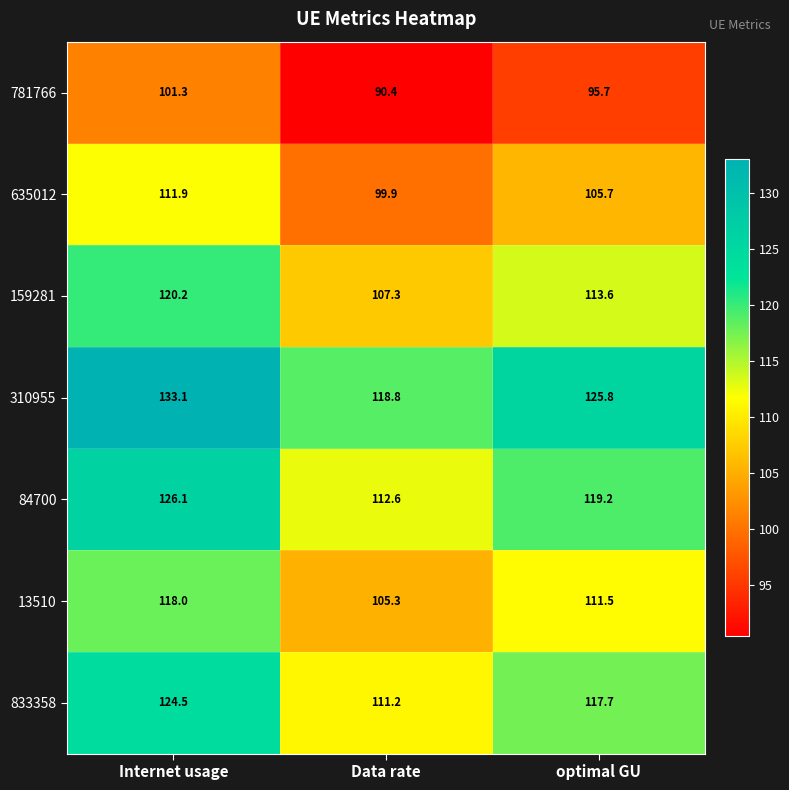

How many data points does each series have?

3